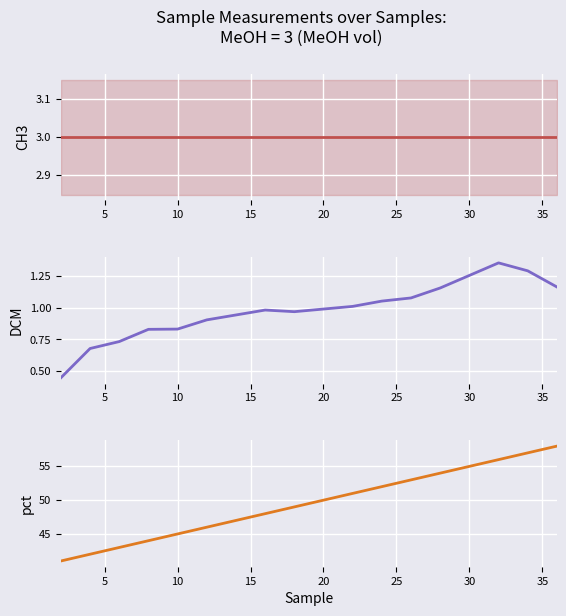

Is it true that % equals 34.5 at 10?

False